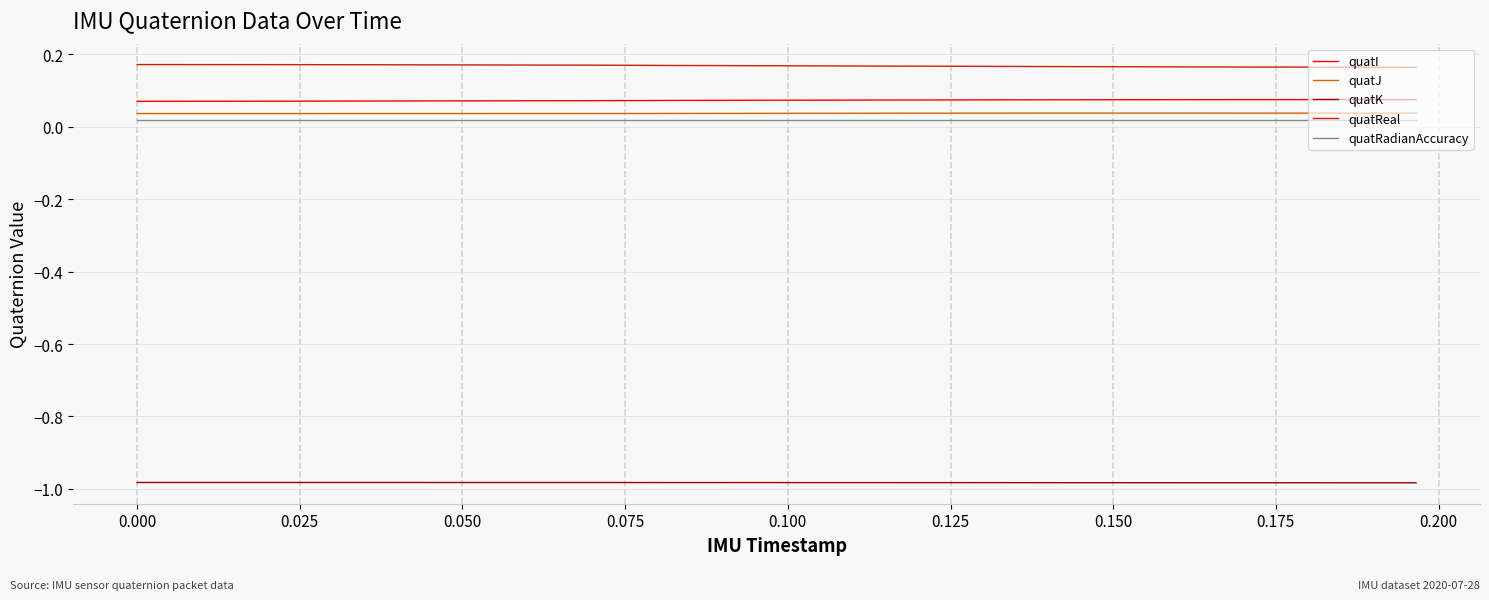

Which series has the largest total across all categories?

quatReal